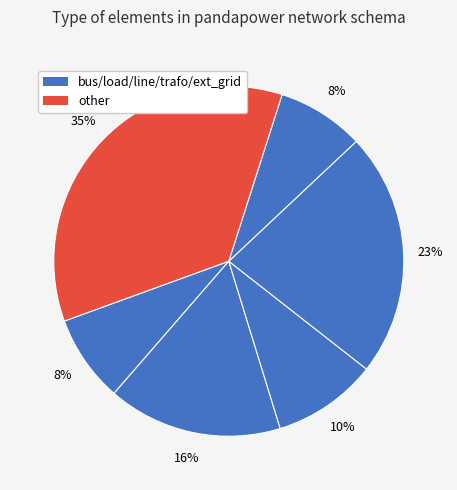

To the nearest percent, what is the difference between the largest and smallest slice percentages?

27%